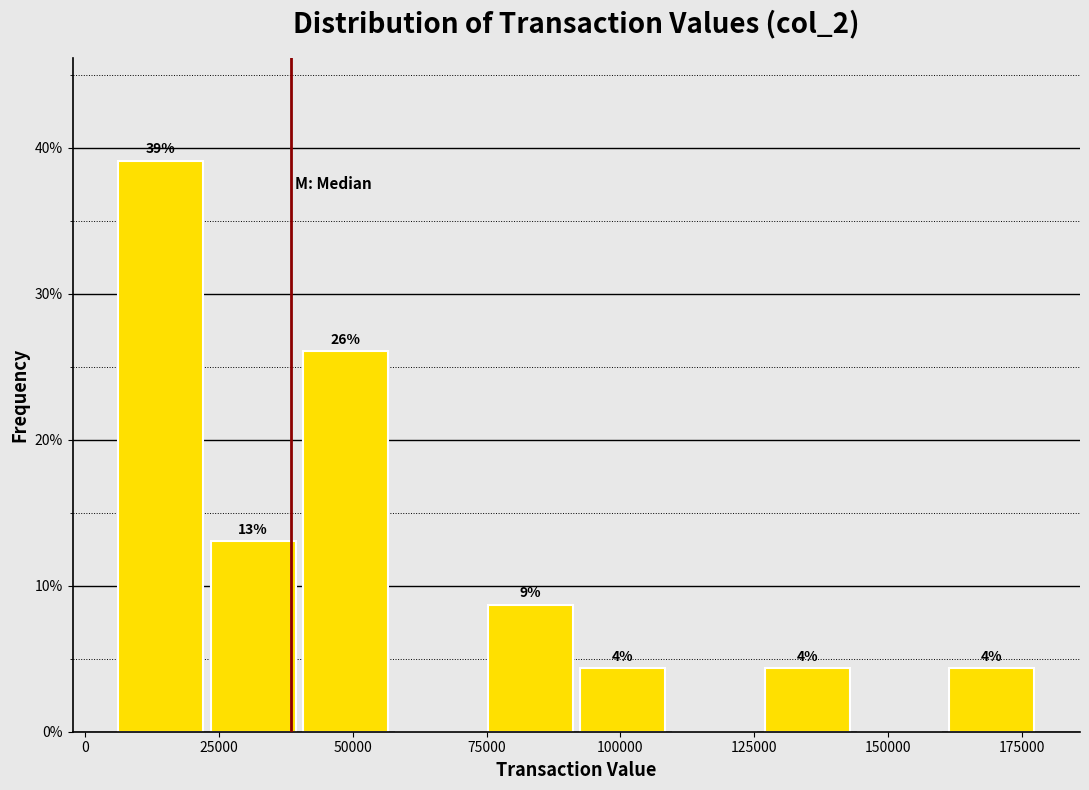

Read against the x-axis, roughly where is the centre of the tallest bar?

15000